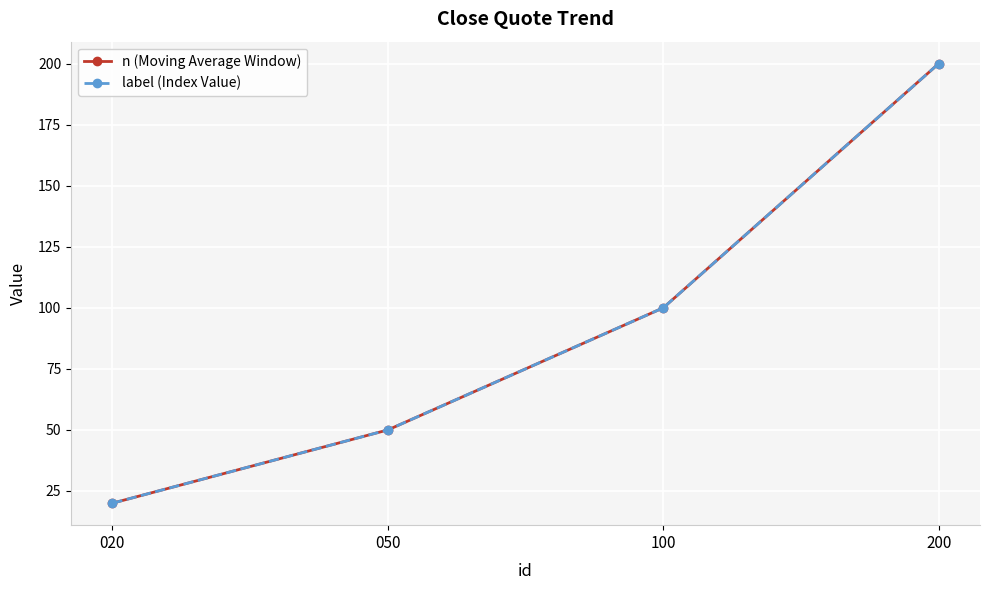

Does the chart have visible grid lines?

Yes